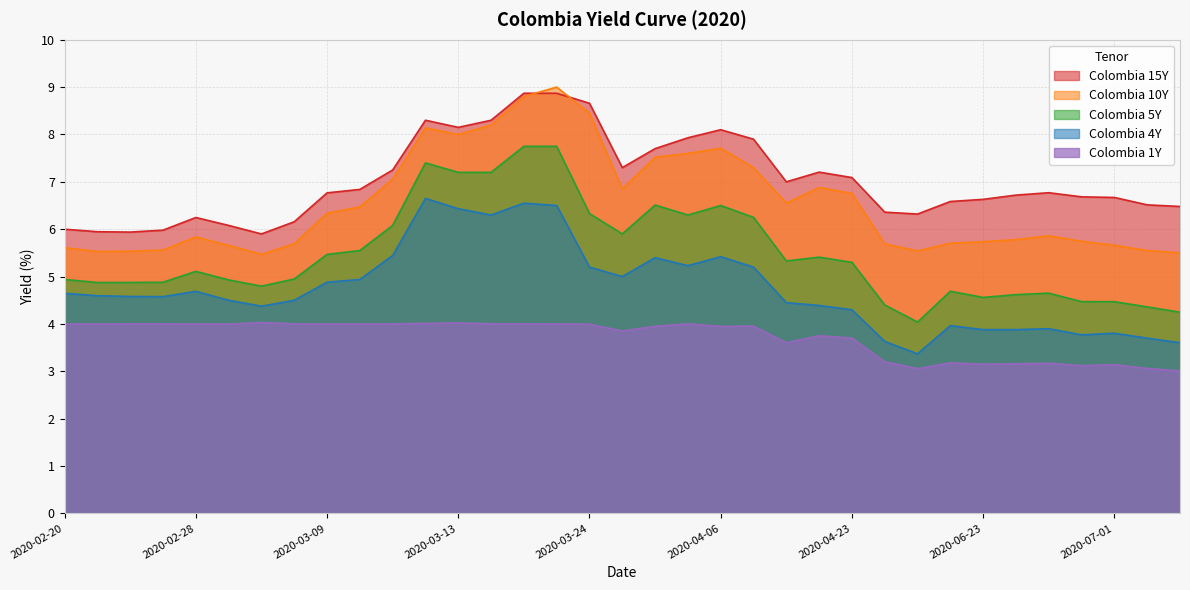

True or false: Colombia 15Y and Colombia 4Y cross at least once.

False